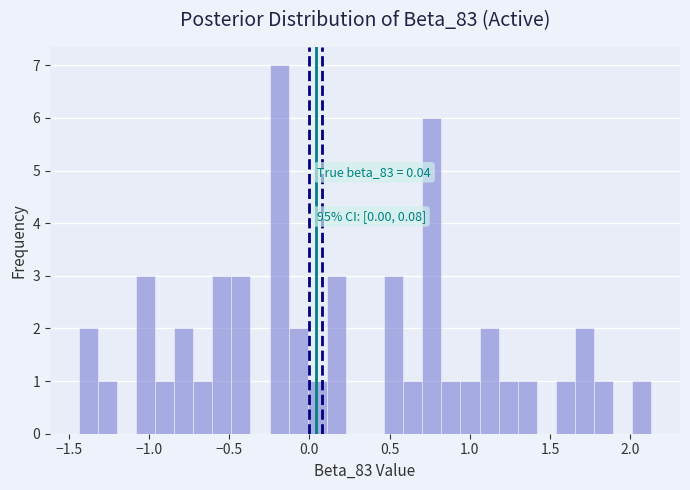

Read against the x-axis, roughly where is the centre of the tallest bar?

-0.20